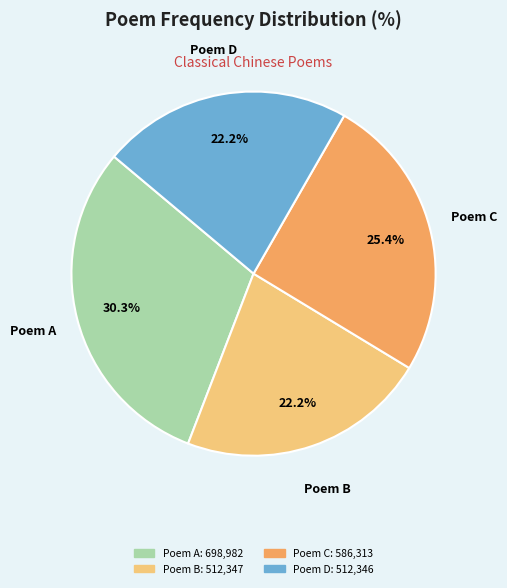

To the nearest percent, what is the difference between the largest and smallest slice percentages?

8%